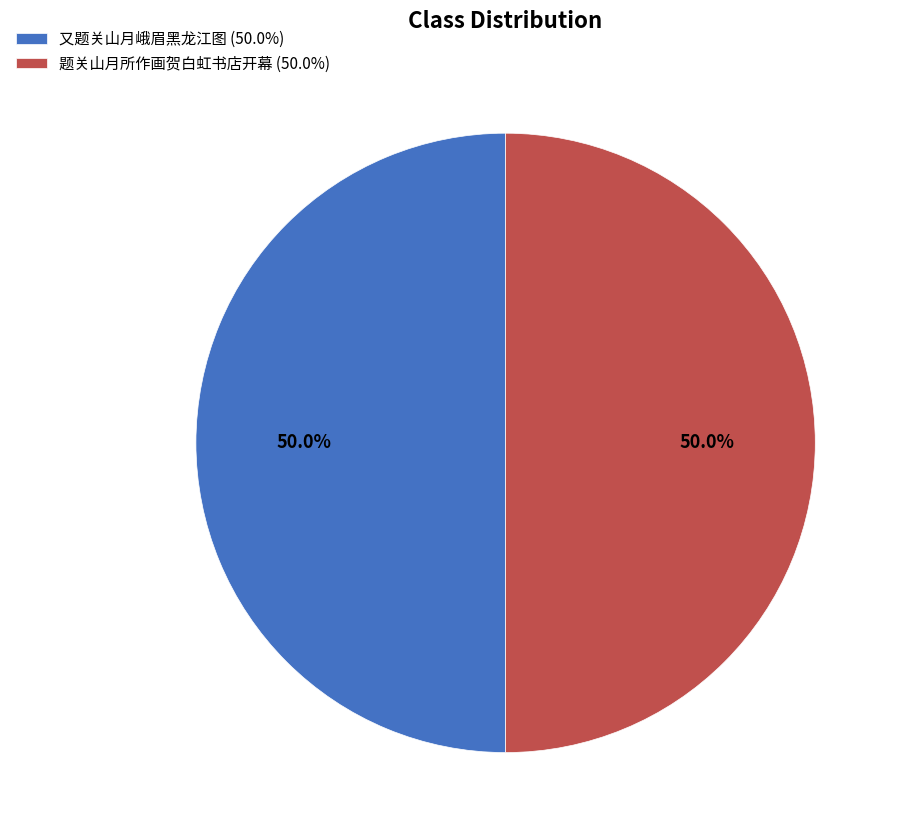

Approximately how many times larger is the value at 又题关山月峨眉黑龙江图 (50.0%) compared to 题关山月所作画贺白虹书店开幕 (50.0%)?

1.0